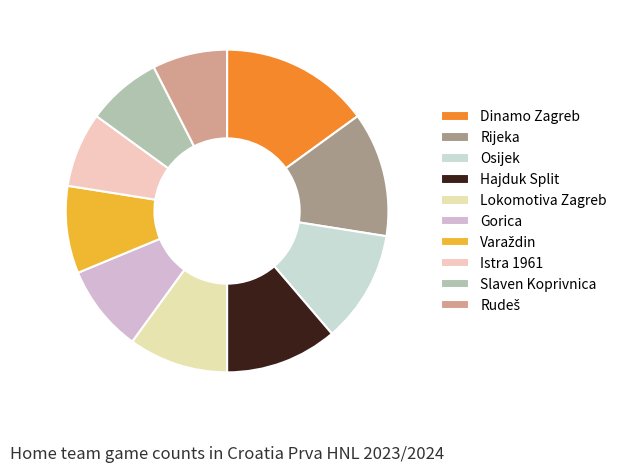

How many slices are in this pie chart?

10